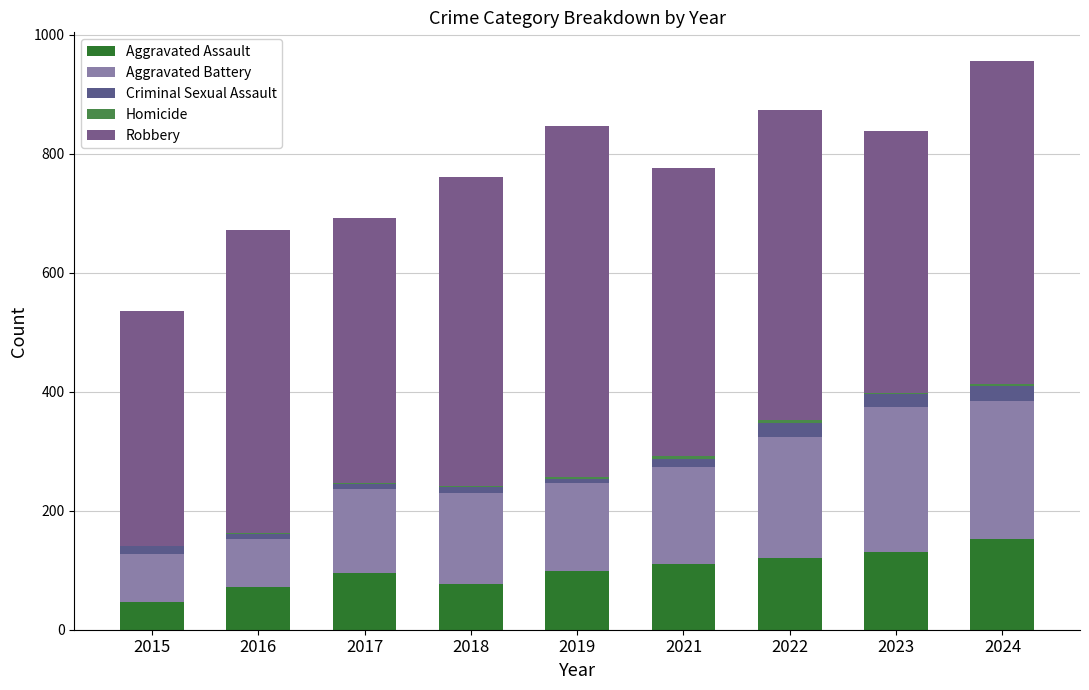

How many categories are shown in the chart?

9